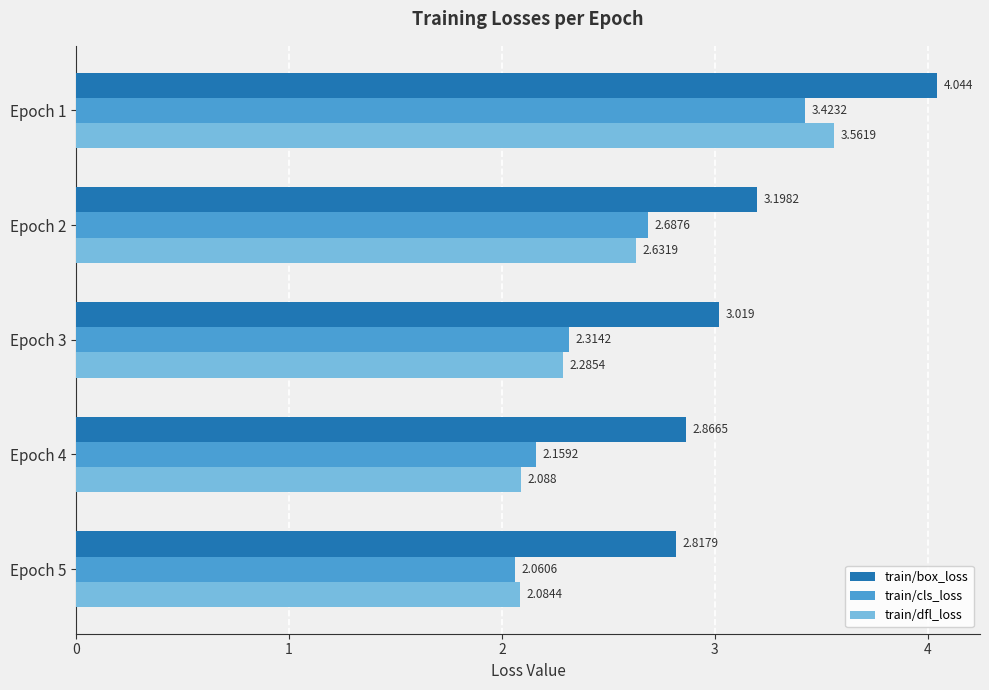

List the series in order of their peak value, highest first.

train/box_loss, train/dfl_loss, train/cls_loss